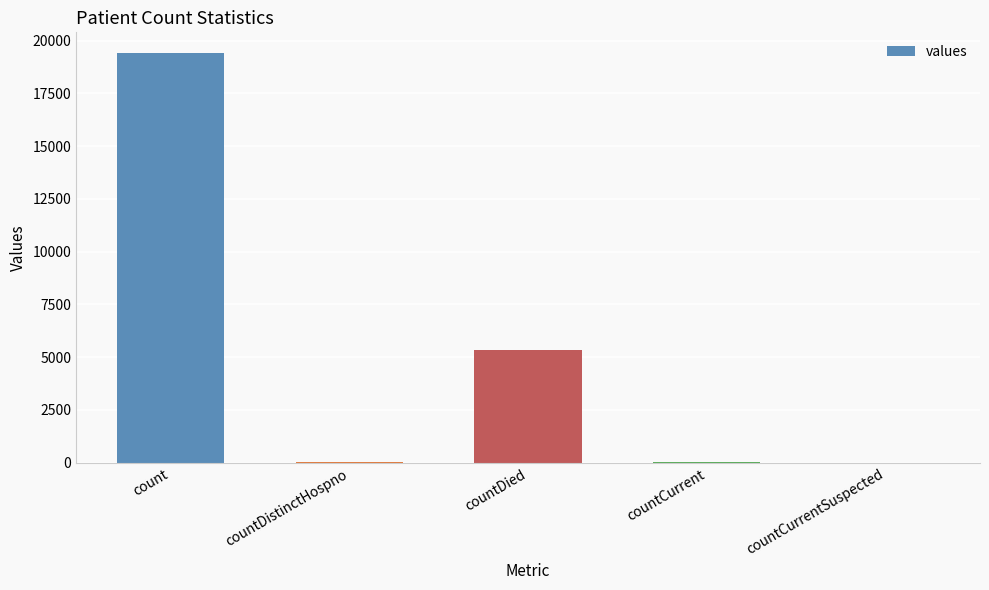

At which label is the value closest to 9710?

countDied